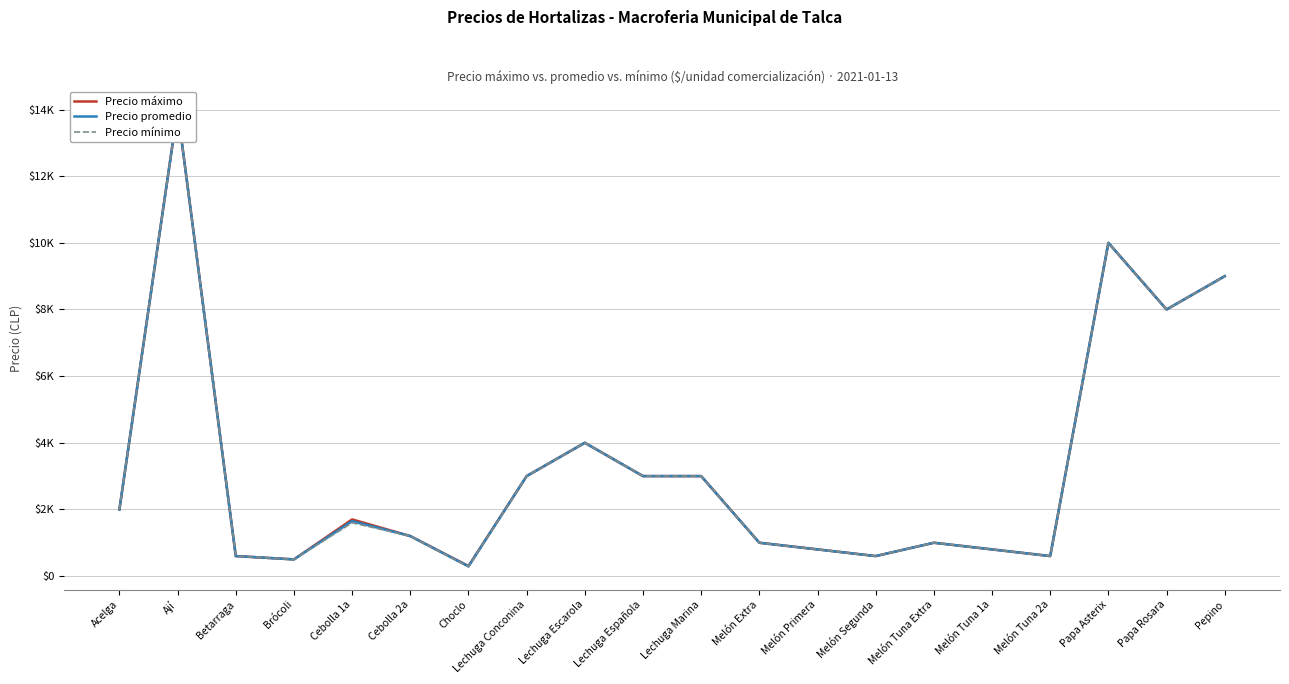

How many values in the Precio mínimo series exceed 1600?

9